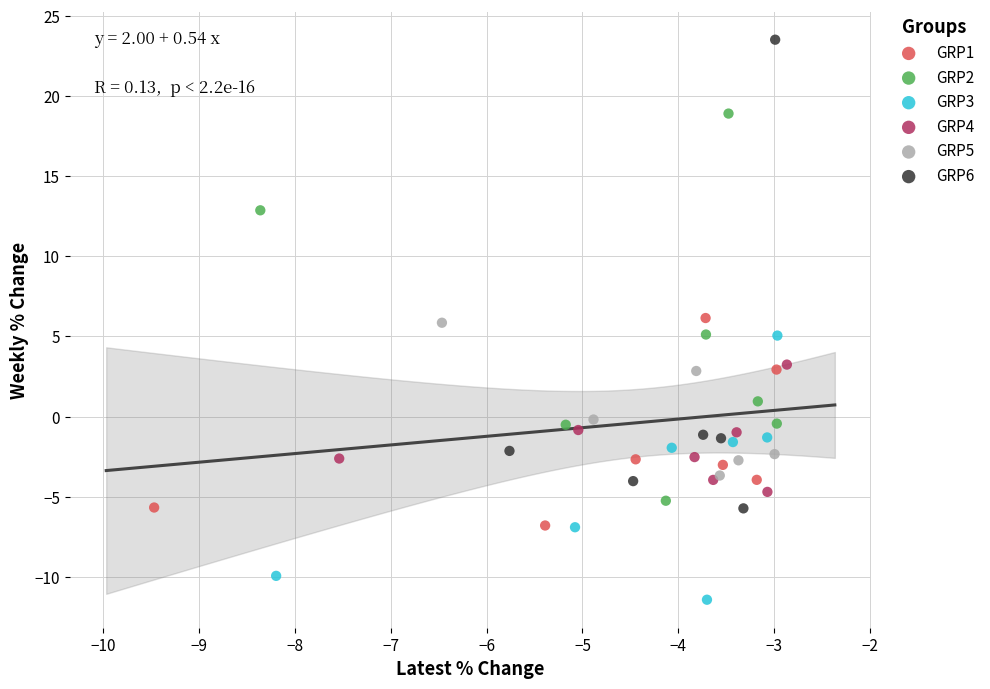

Which series has the widest spread of Y values?

GRP6